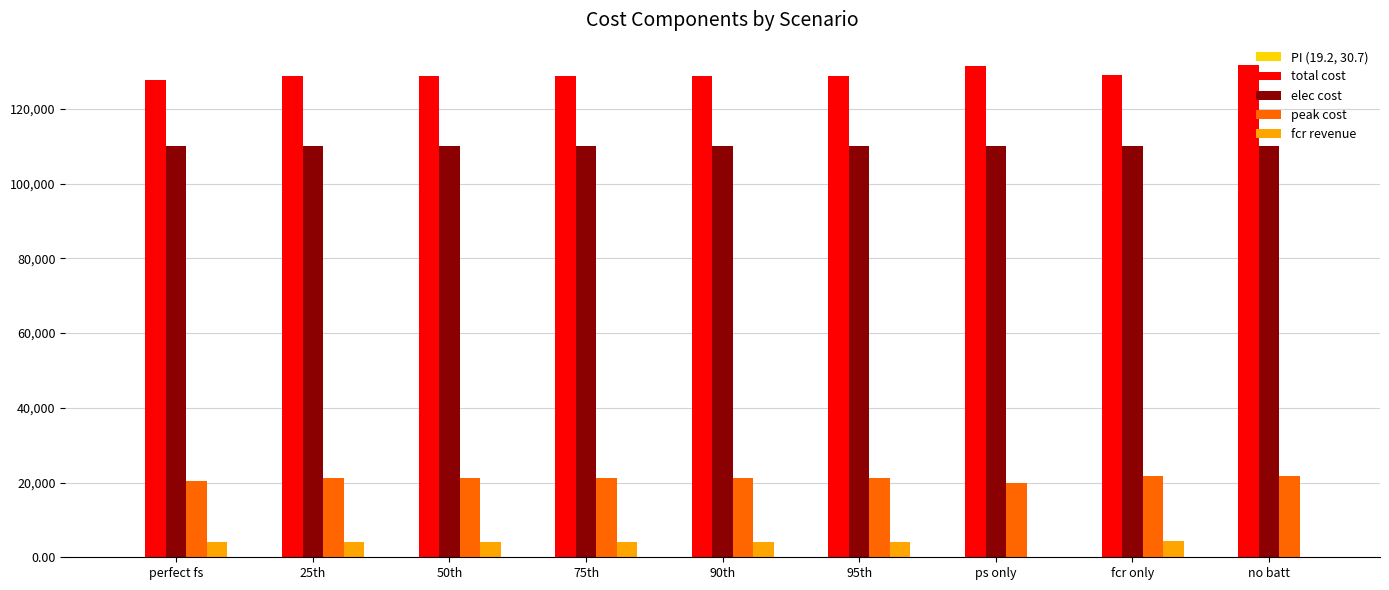

What is the sum of all peak cost values?

189941.2